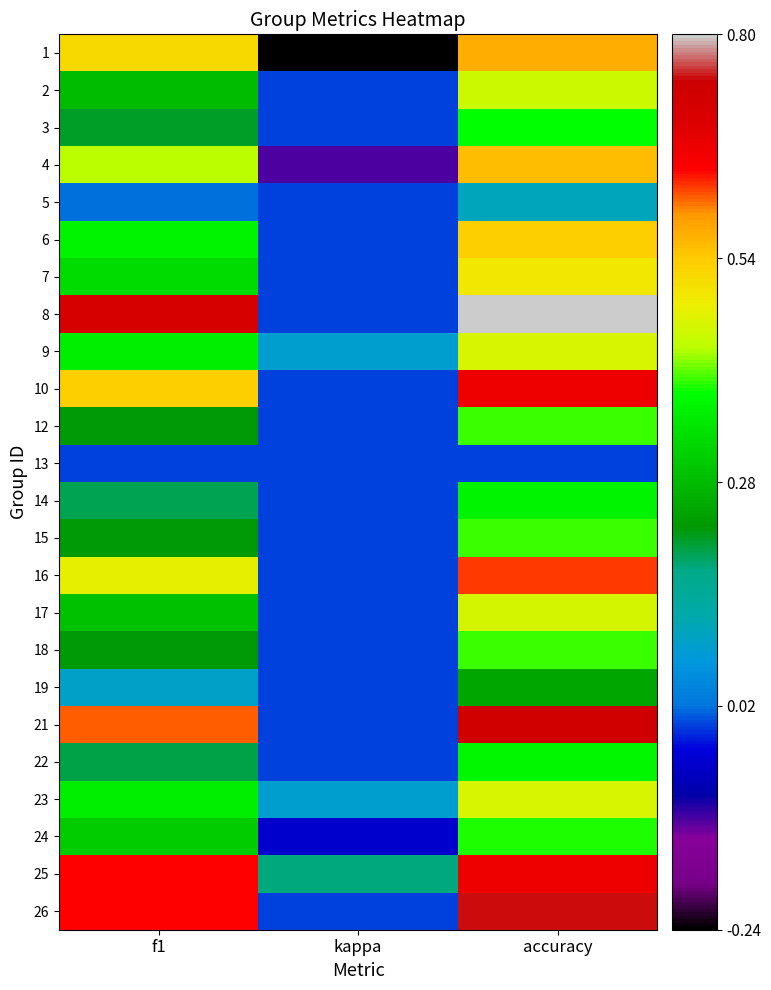

Count the number of categories in the chart.

3